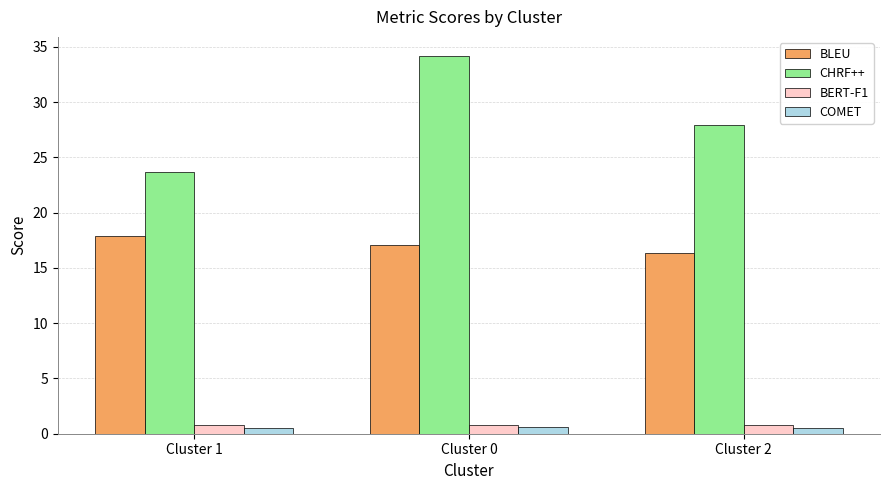

List the labels in order of BLEU value, largest first.

Cluster 1, Cluster 0, Cluster 2